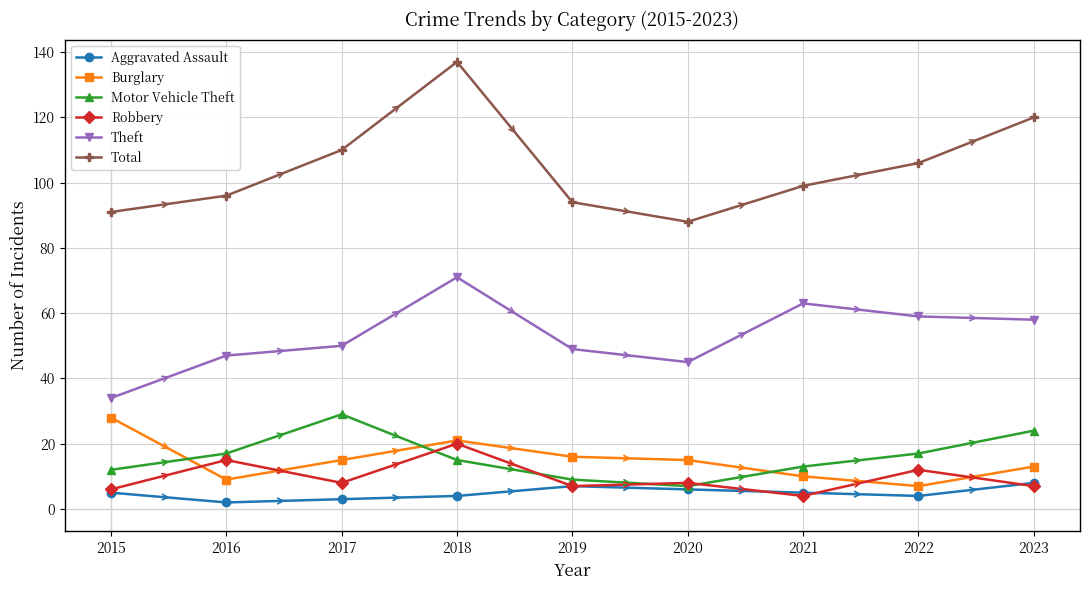

Reading right to left, extract all data points from this chart.

Aggravated Assault: 2023=8	2022=4	2021=5	2020=6	2019=7	2018=4	2017=3	2016=2	2015=5
Burglary: 2023=13	2022=7	2021=10	2020=15	2019=16	2018=21	2017=15	2016=9	2015=28
Motor Vehicle Theft: 2023=24	2022=17	2021=13	2020=7	2019=9	2018=15	2017=29	2016=17	2015=12
Robbery: 2023=7	2022=12	2021=4	2020=8	2019=7	2018=20	2017=8	2016=15	2015=6
Theft: 2023=58	2022=59	2021=63	2020=45	2019=49	2018=71	2017=50	2016=47	2015=34
Total: 2023=120	2022=106	2021=99	2020=88	2019=94	2018=137	2017=110	2016=96	2015=91